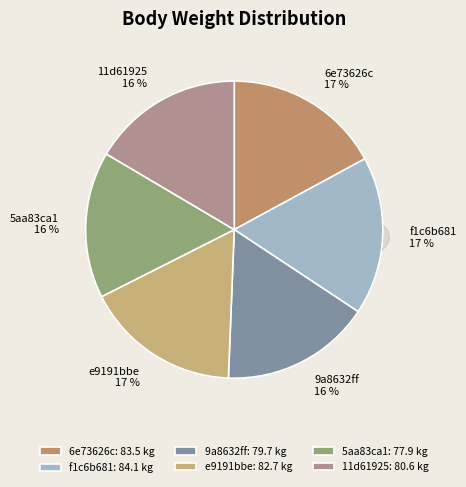

What percentage is the 9a8632ff slice, to the nearest percent?

16%